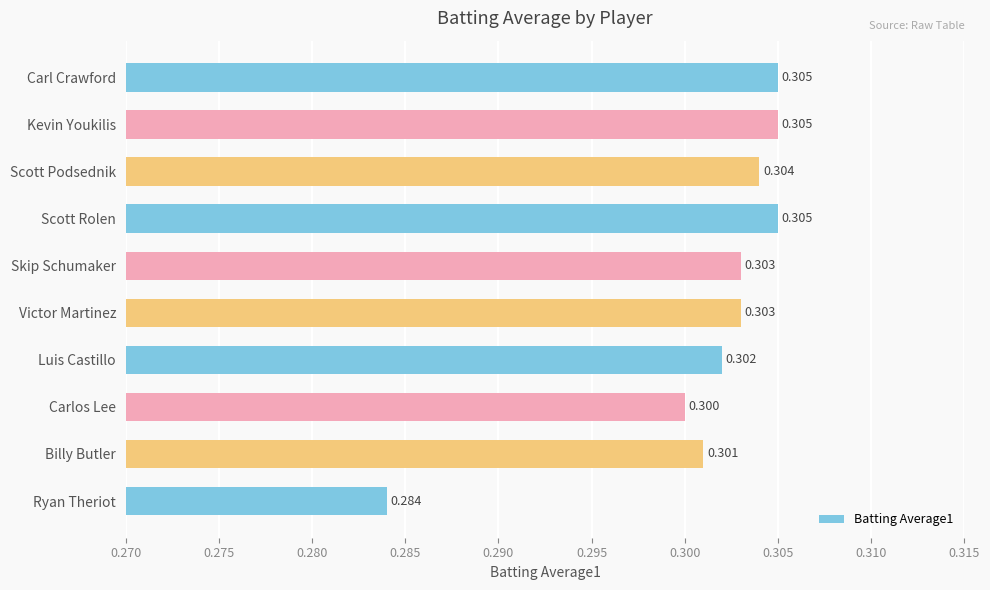

At which label is the value closest to 0?

Ryan Theriot